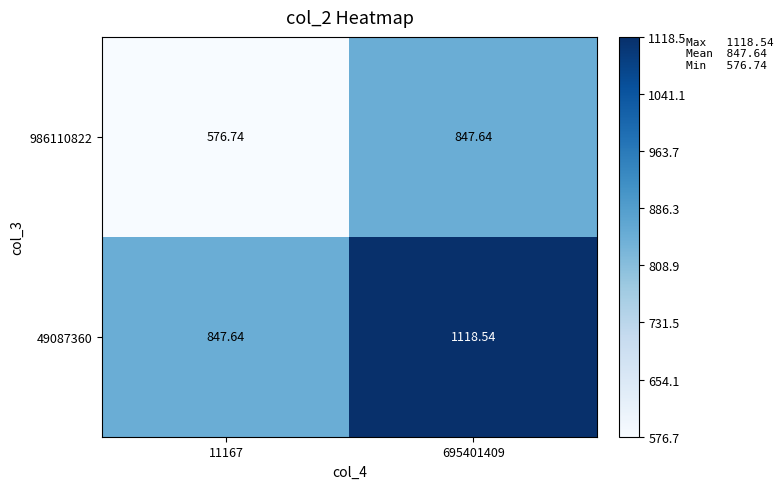

Which series has the largest total across all categories?

49087360